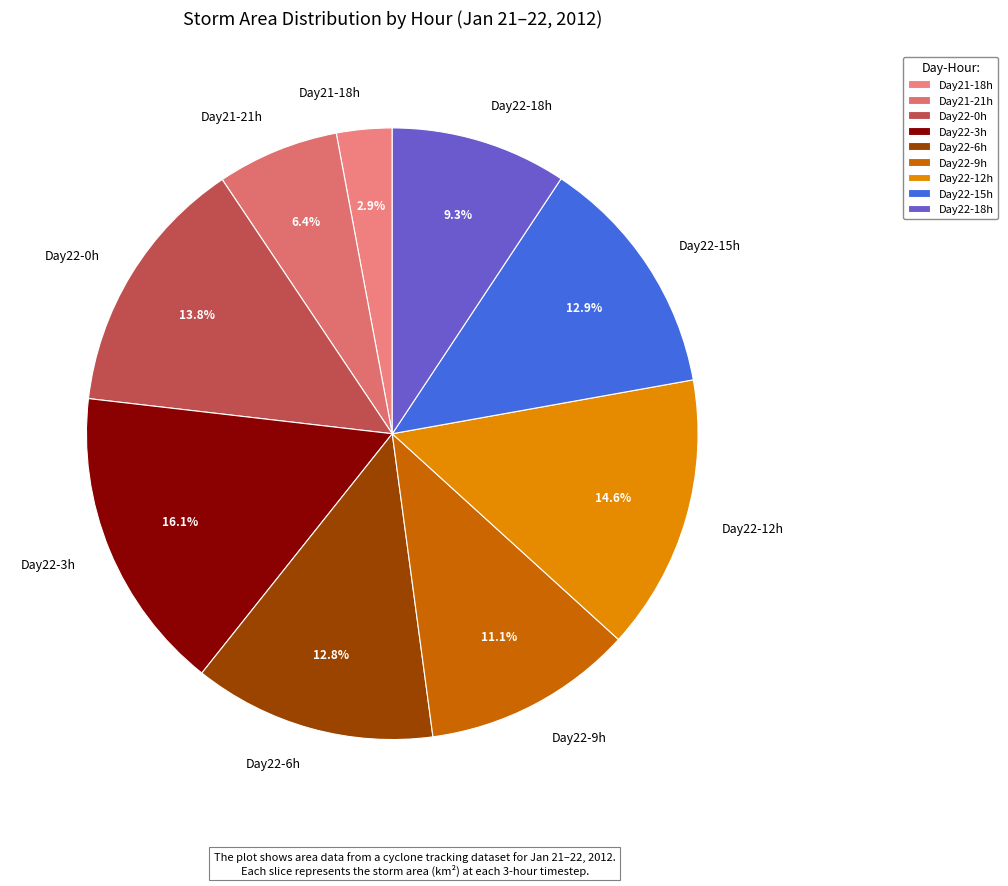

Is there a majority slice in this chart?

No